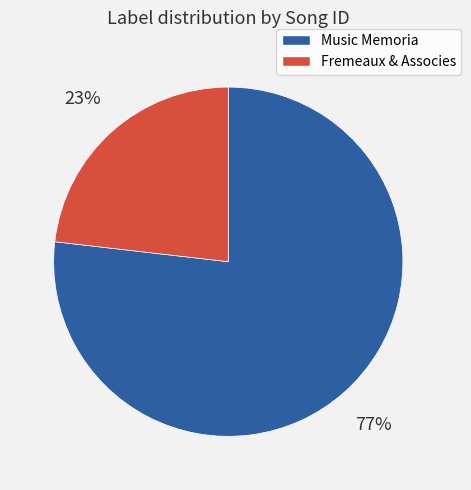

Is there a majority slice in this chart?

Yes